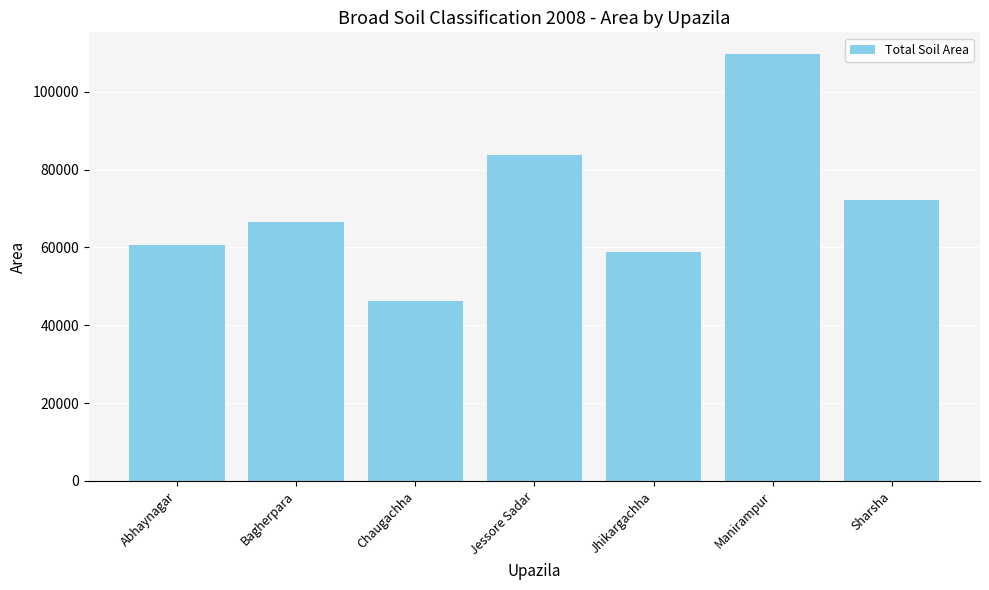

Reading left to right, what are all the values shown in this chart?

Abhaynagar=60603	Bagherpara=66618	Chaugachha=46203	Jessore Sadar=83807	Jhikargachha=58790	Manirampur=109765	Sharsha=72219